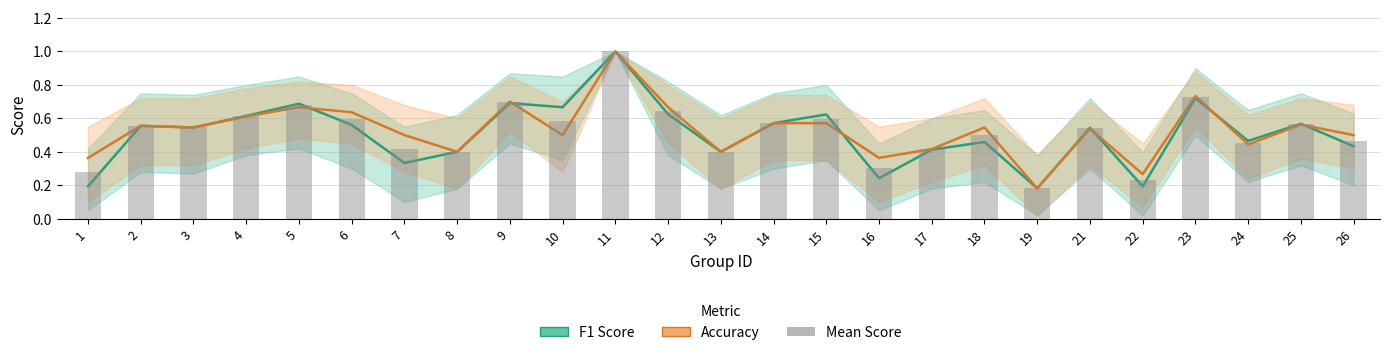

Count the number of data series in this chart.

3